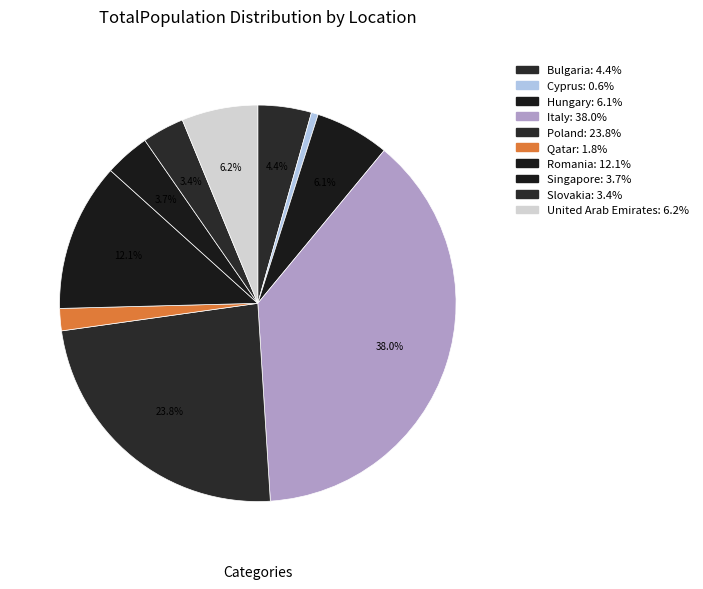

What is the largest slice in the pie chart?

Italy